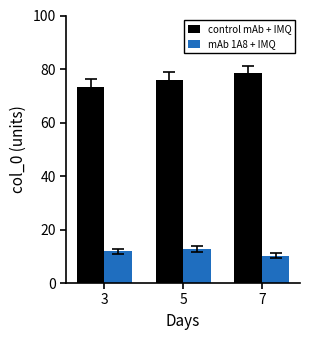

The value of control mAb + IMQ at 5 is 76.0. True or false?

True